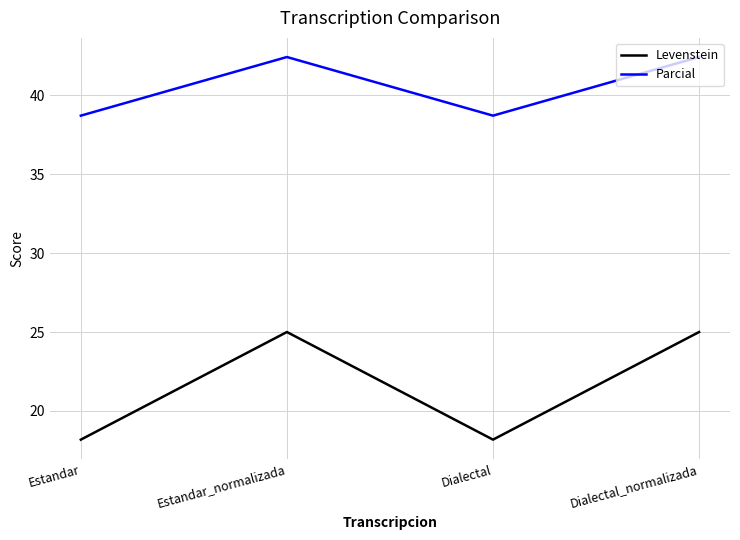

What is the average value of the Levenstein series?

21.6